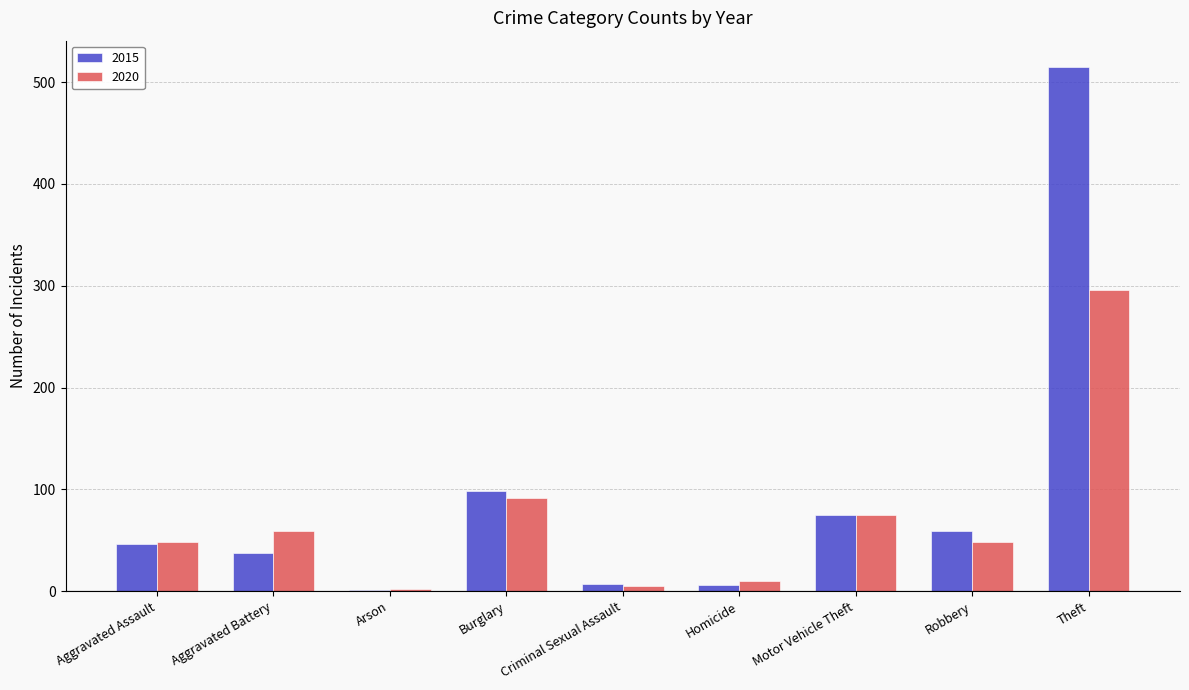

What is the sum of all 2015 values?

845